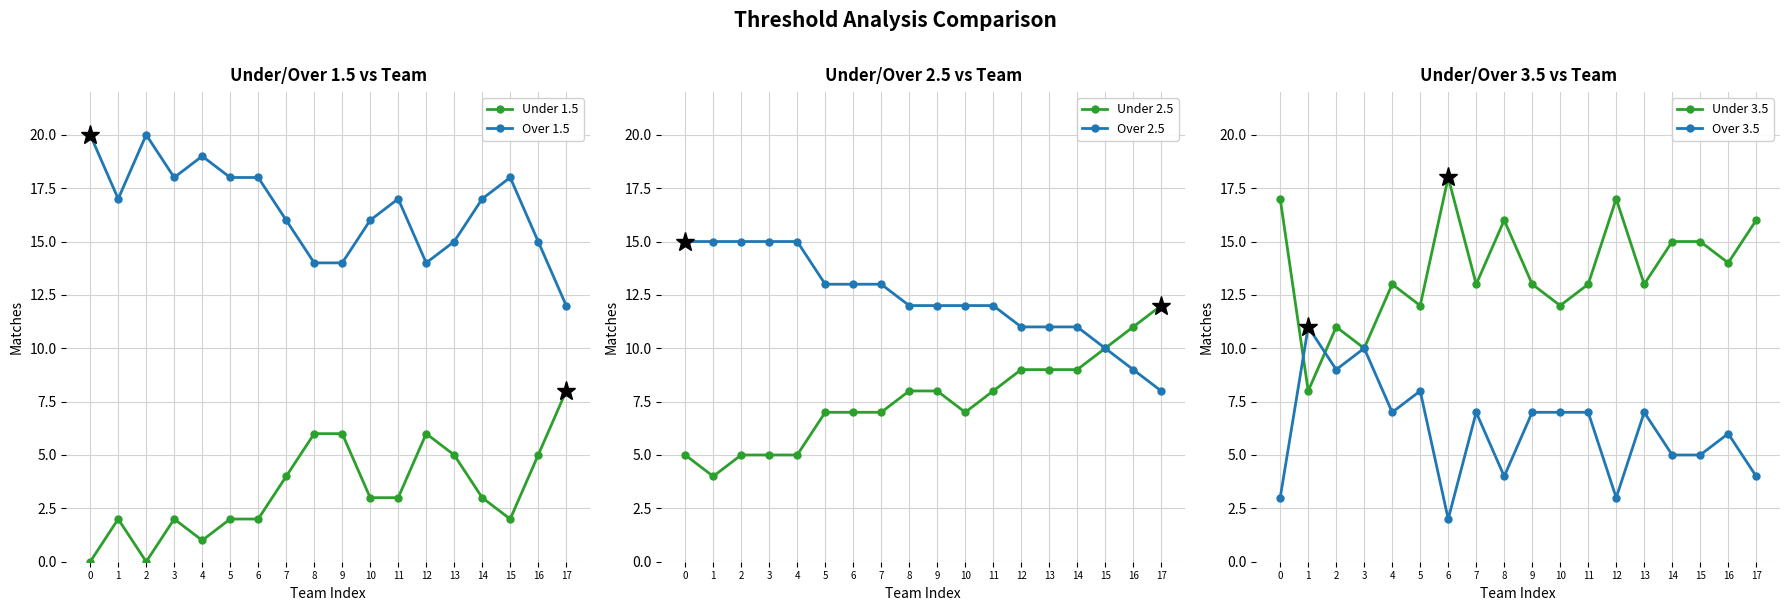

In Over 1.5, how many points are lower than both neighbors (excluding endpoints)?

3